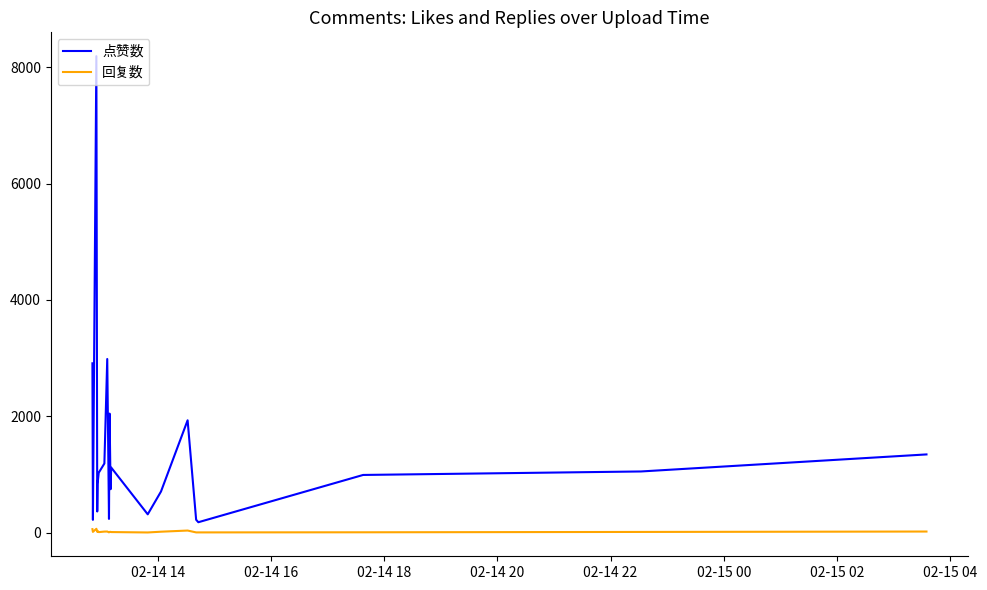

Which series has the widest spread of values?

点赞数